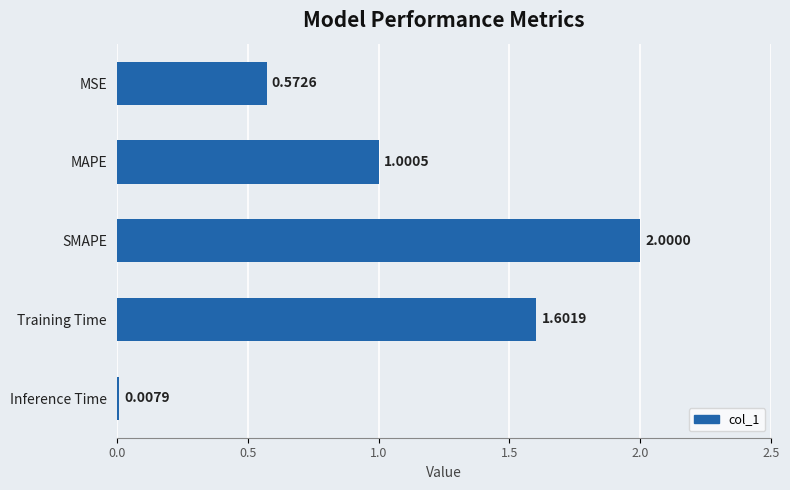

What is the change in value from MSE to MAPE?

+0.4